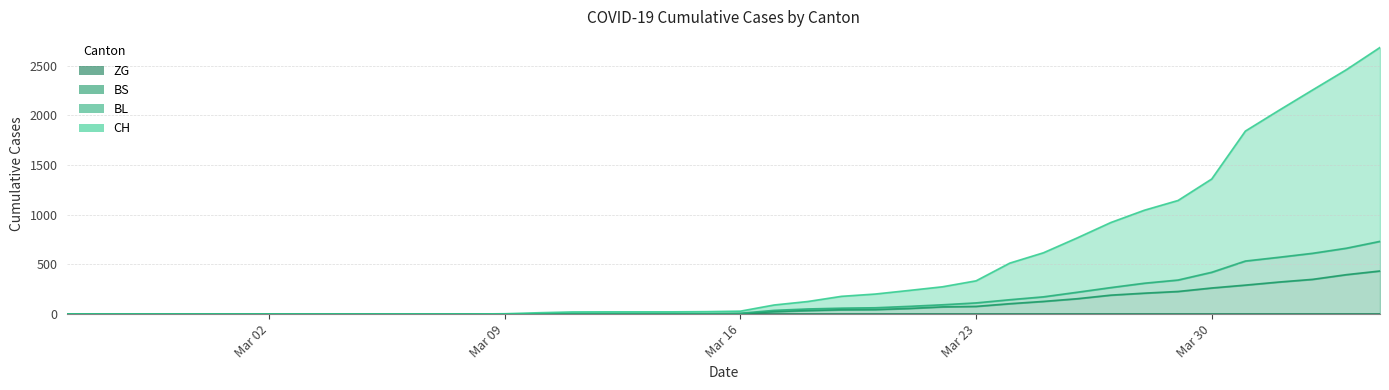

What is the sum of all BL values?

5534